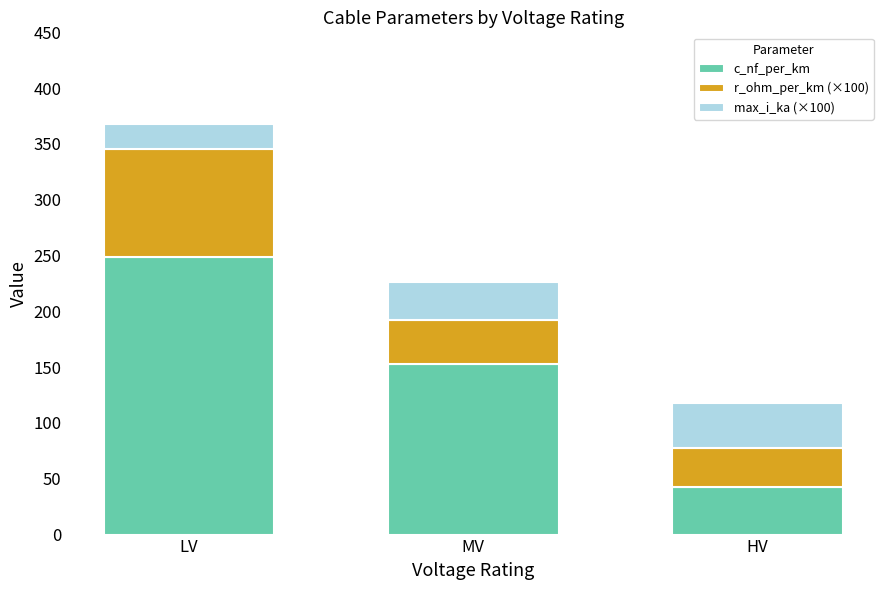

Does the chart contain stacked bars?

Yes